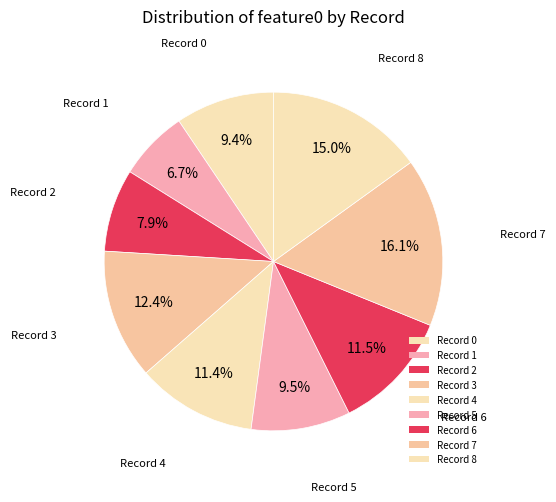

How many segments does this pie chart have?

9